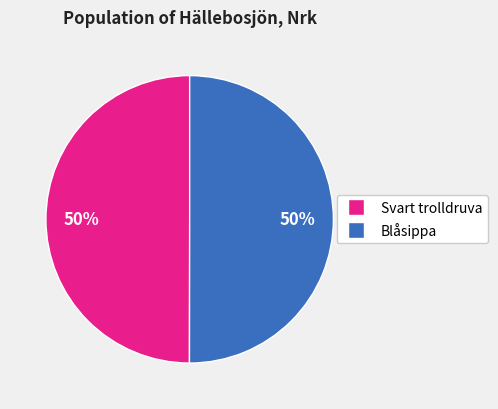

To the nearest percent, what is the average slice percentage?

50%